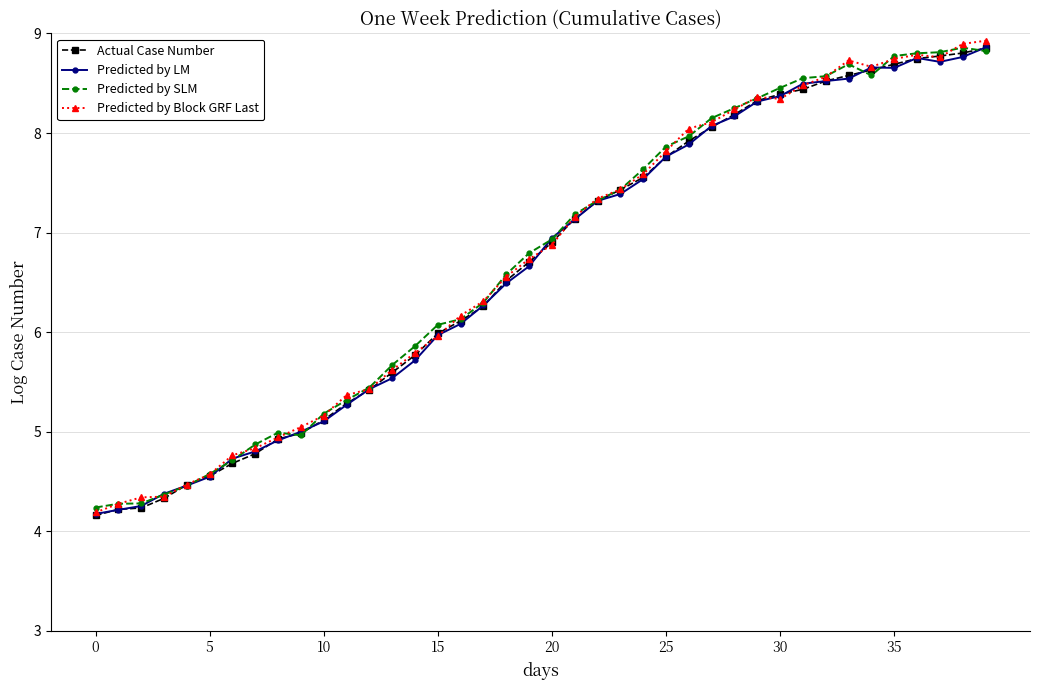

What is the value of the Predicted by LM point at the 18th from the left?

6.3